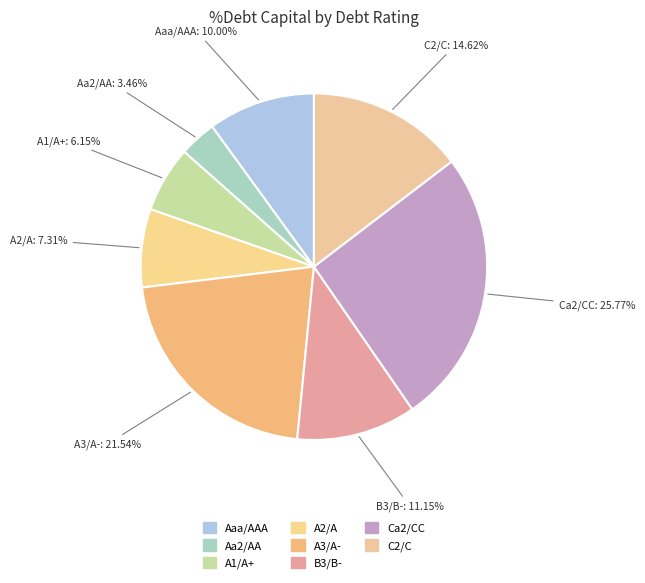

To the nearest percent, what percentage of the pie is Ca2/CC?

26%